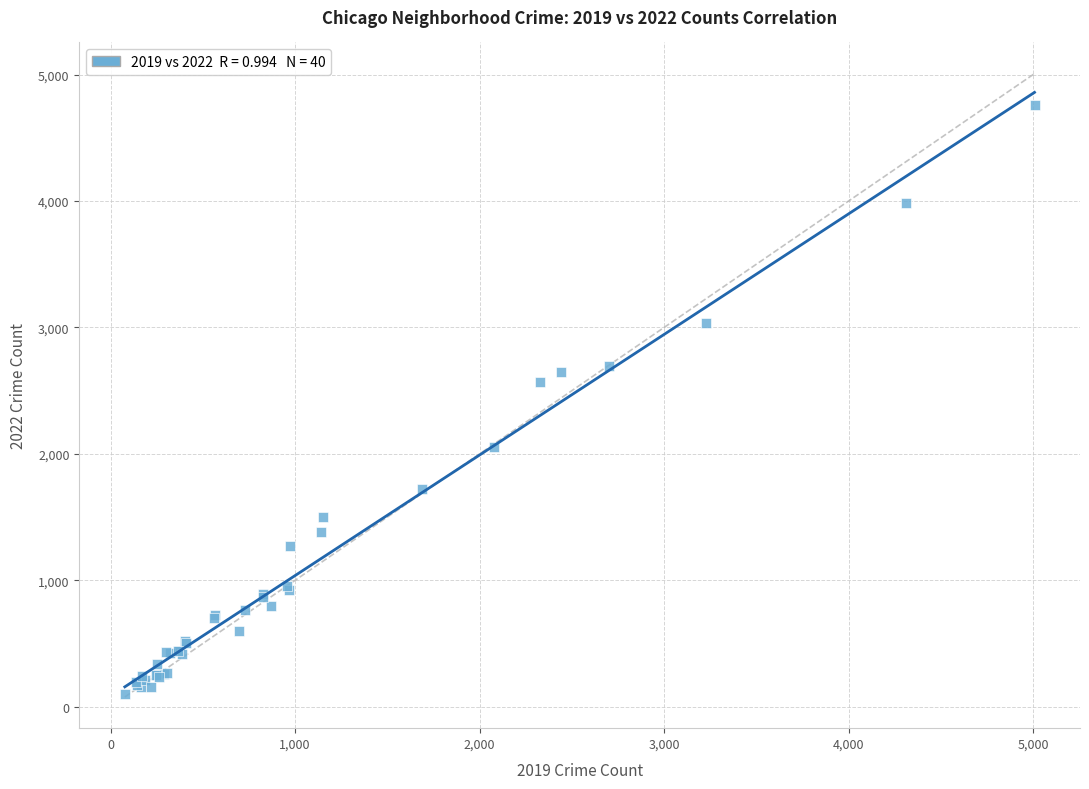

What Y value in the scatter plot is closest to 2430?

2566